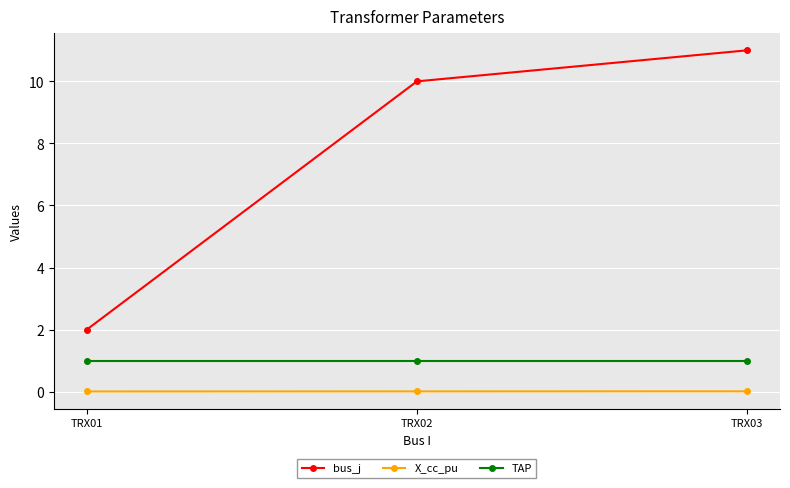

What is the difference between the highest and lowest values at TRX02?

10.0